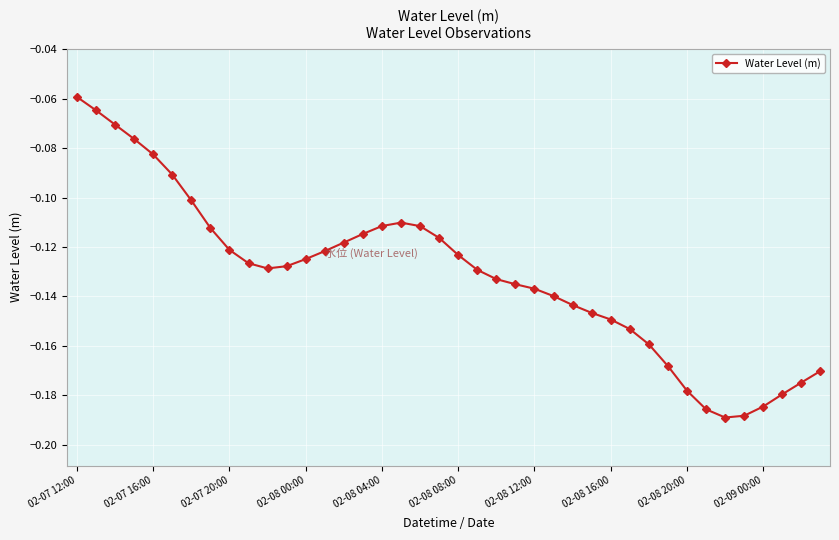

What is the sum of all values?

-5.3